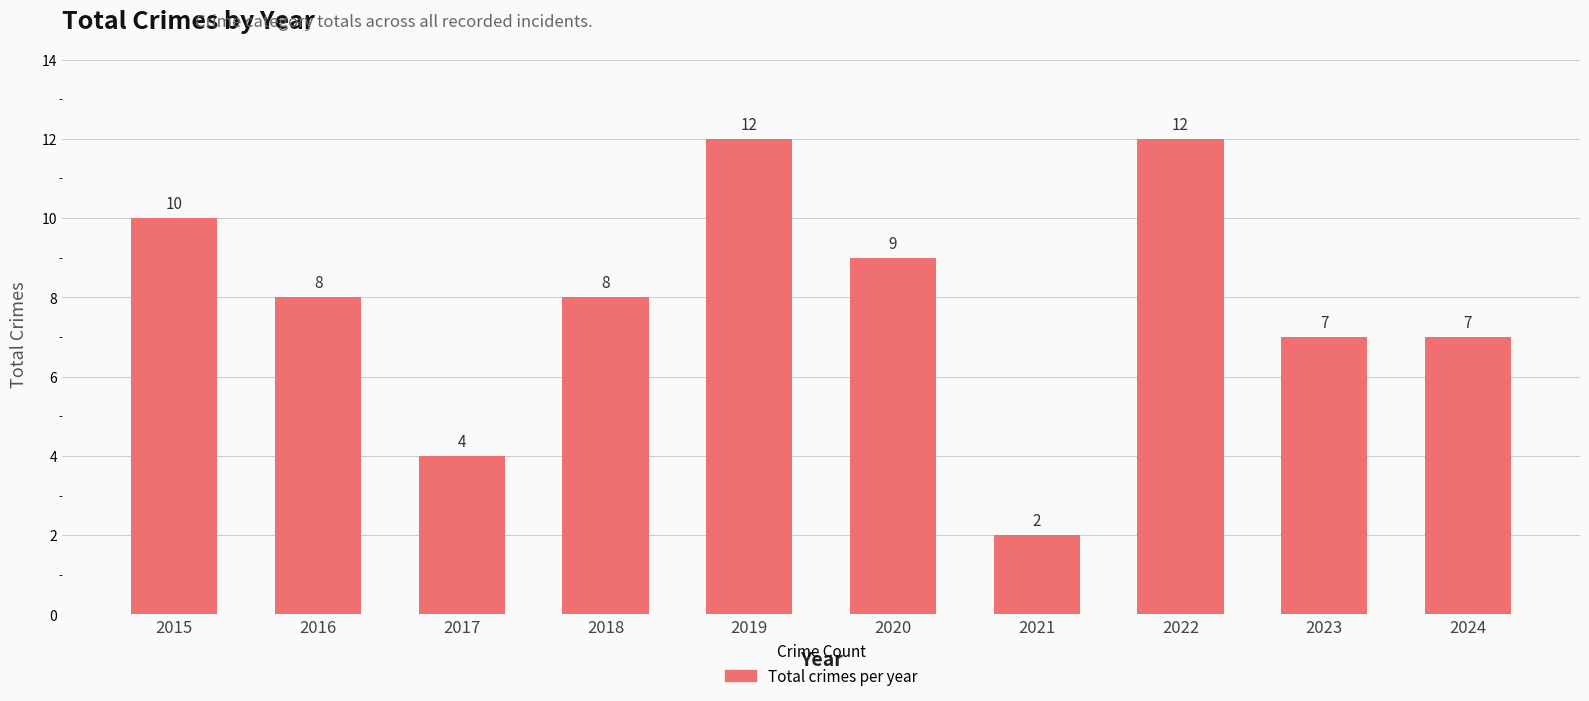

Reading left to right, what are all the values shown in this chart?

2015=10	2016=8	2017=4	2018=8	2019=12	2020=9	2021=2	2022=12	2023=7	2024=7